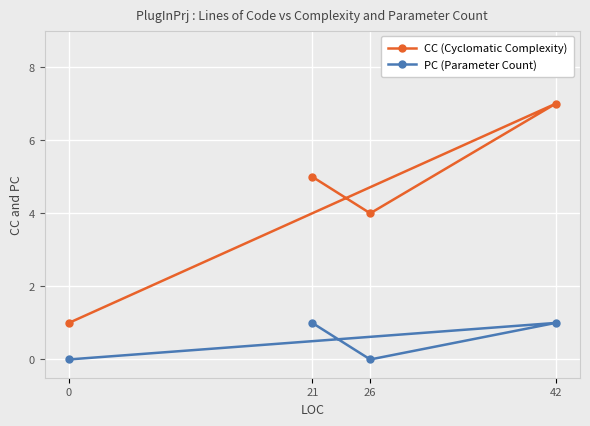

Where is CC (Cyclomatic Complexity) nearest to the value 4?

26